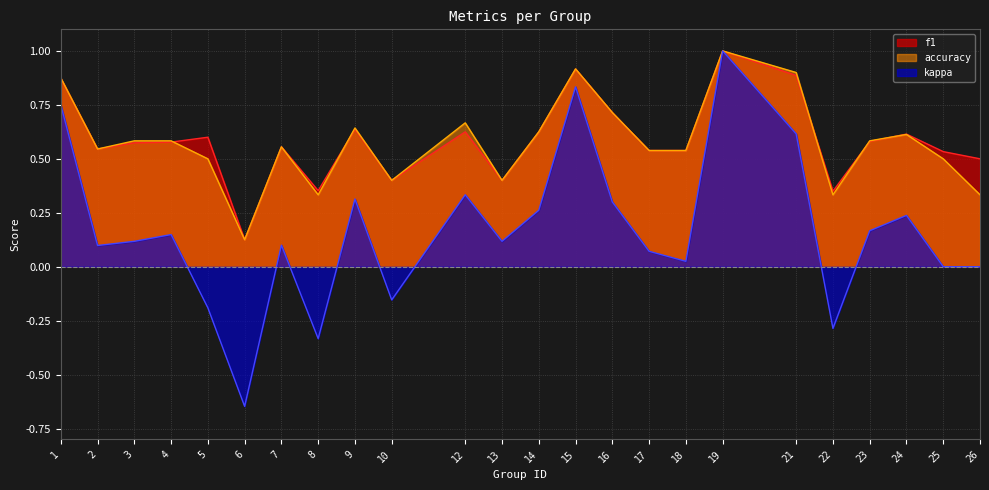

What is the total value across all series at 18?

1.1